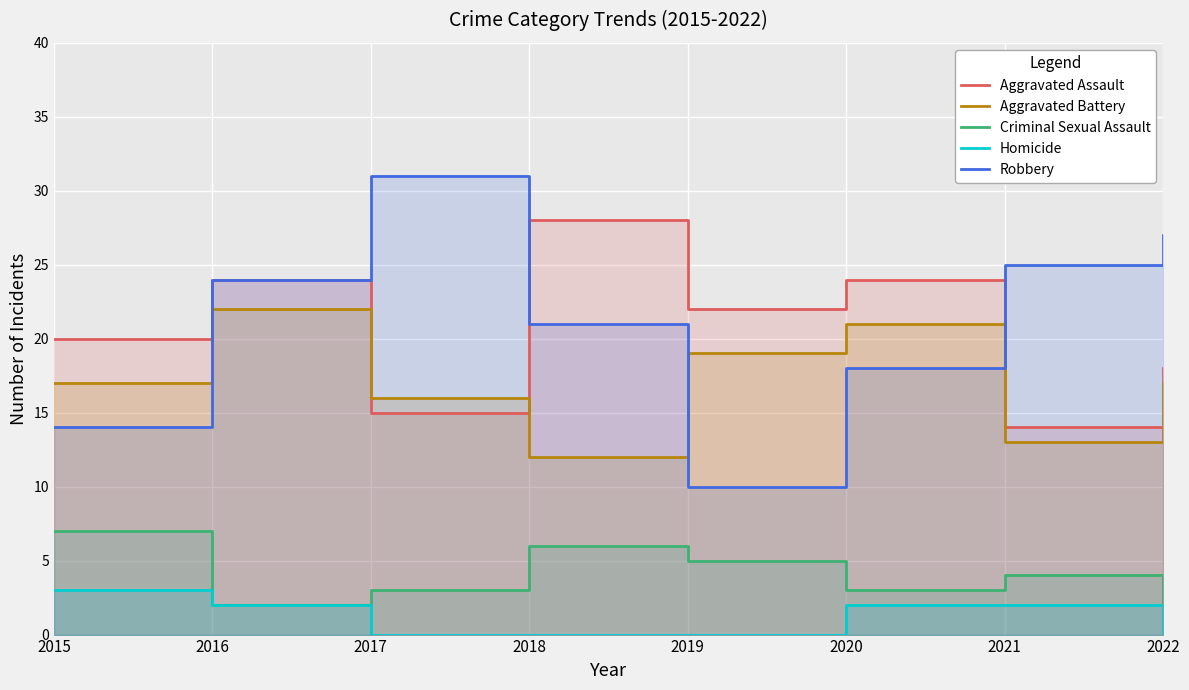

Which series has the largest range (max minus min)?

Robbery